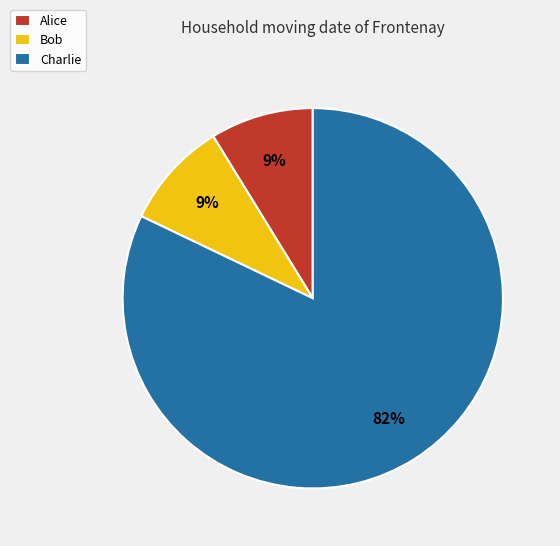

To the nearest percent, what percentage of the pie is Alice?

9%